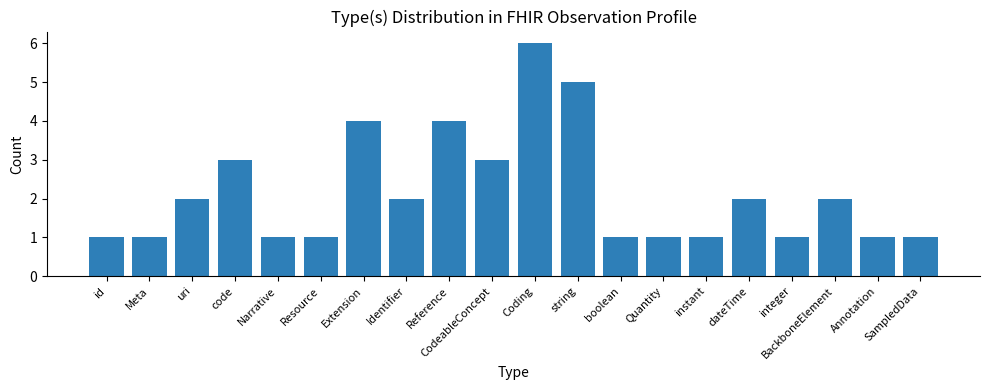

What is the approximate value at Reference?

4